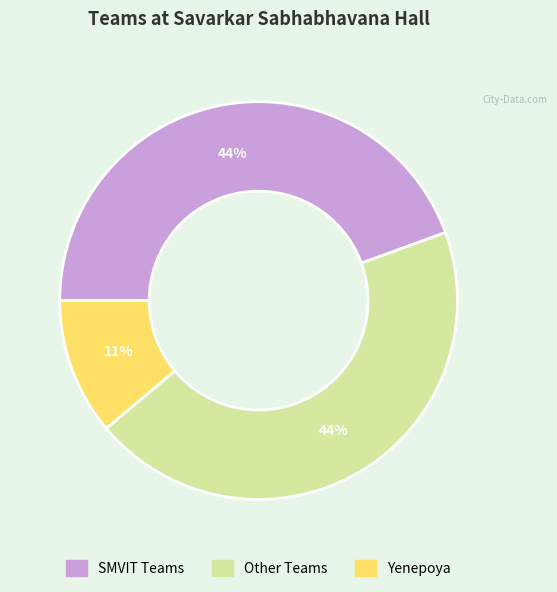

Does any single category account for the majority?

No